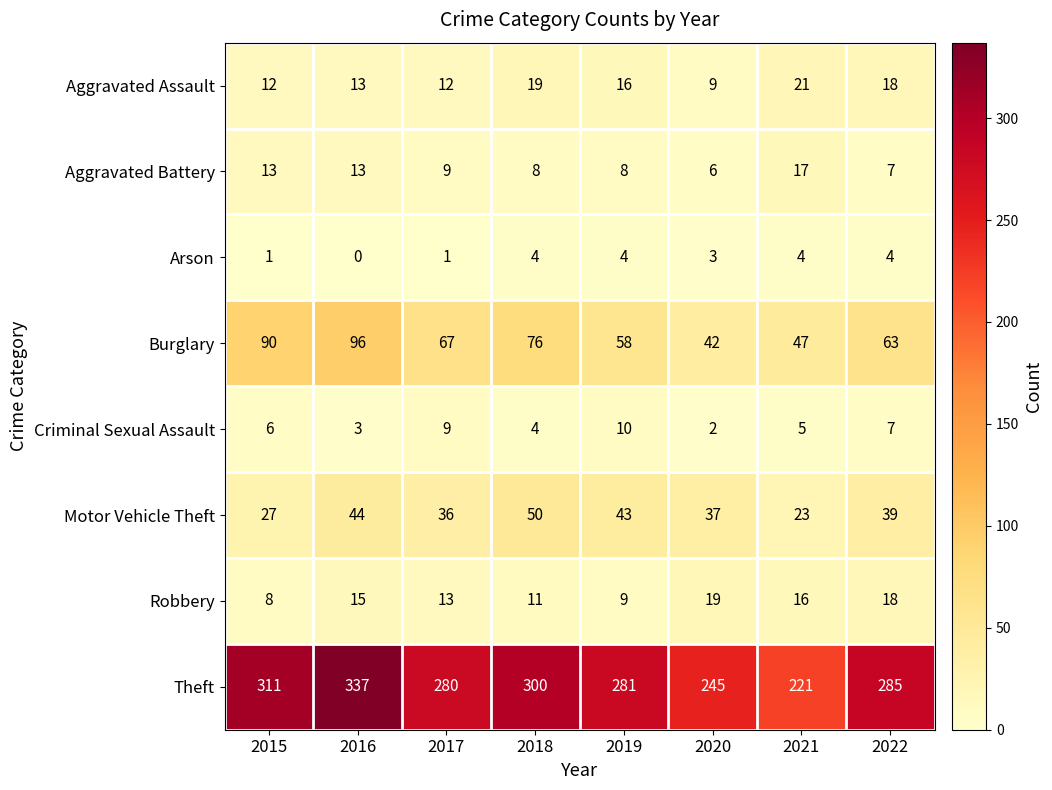

The Robbery series shows 23 at 2017. True or false?

False